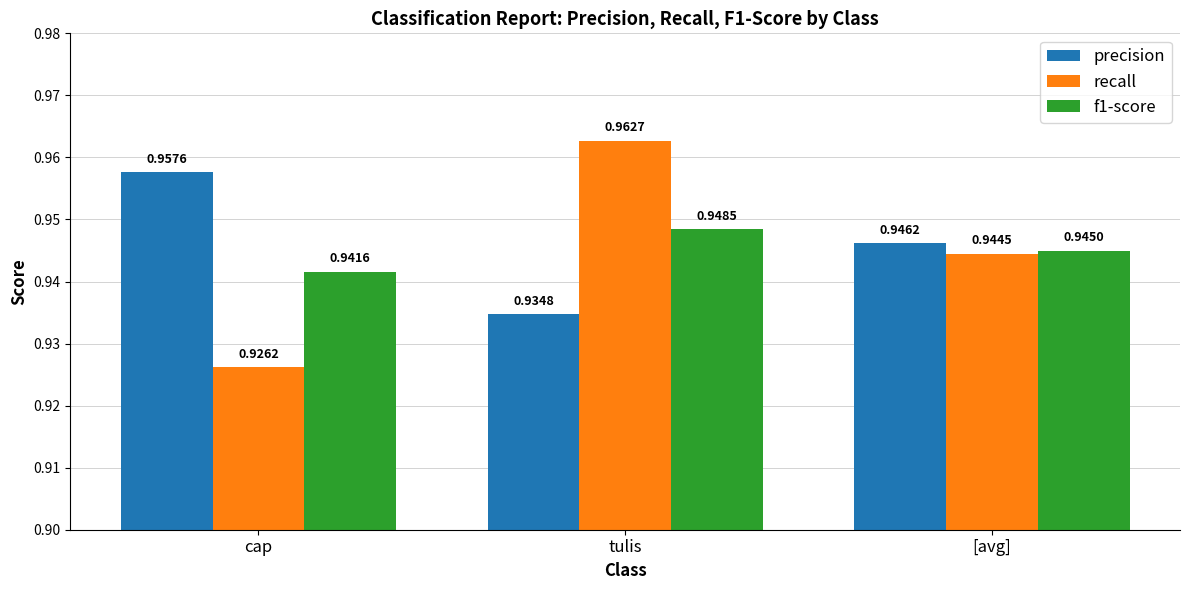

At how many categories does at least one series exceed 0?

3